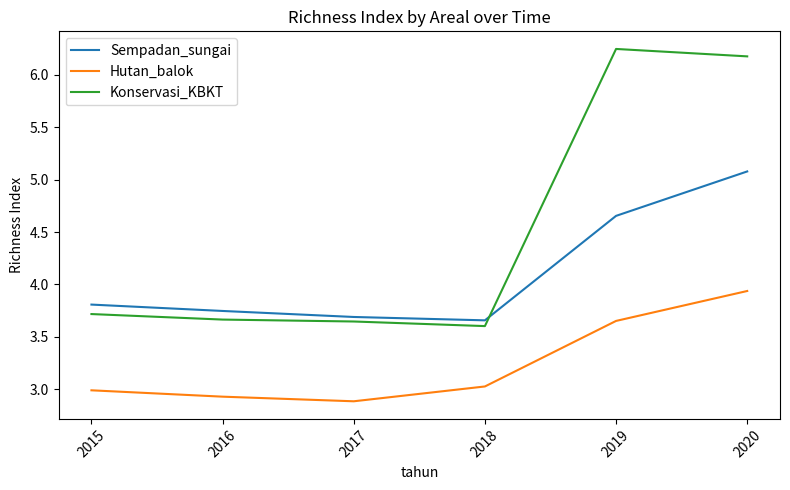

Which series has the largest total across all categories?

Konservasi_KBKT